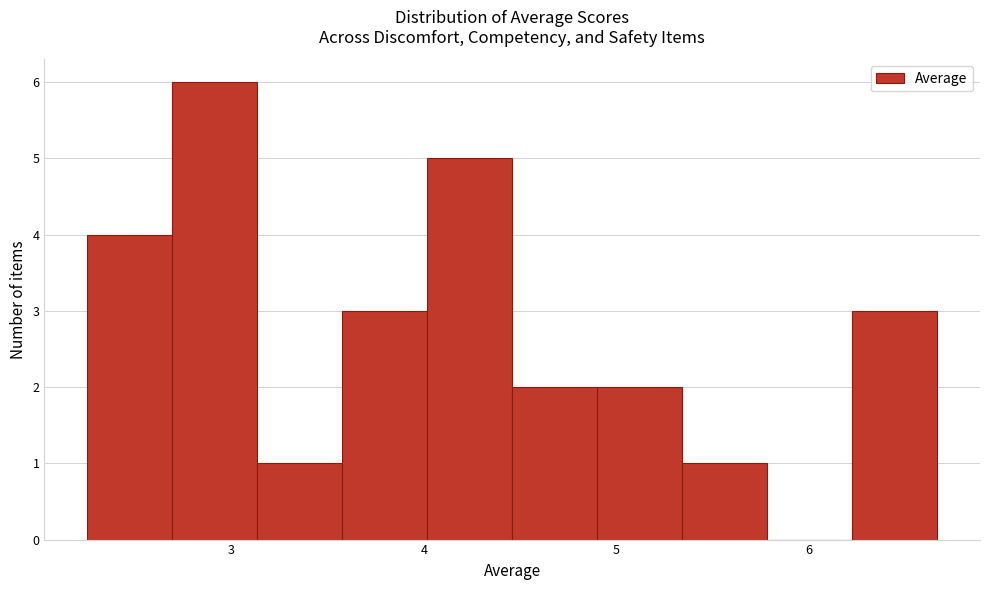

Reading left to right, list every bar in this chart as the range it spans on the x-axis followed by its height. Neither the bar edges nor the heights are printed on the chart, so give them approximately, as read against the axes.

2.3 to 2.7: 4
2.7 to 3.1: 6
3.1 to 3.6: 1
3.6 to 4.0: 3
4.0 to 4.5: 5
4.5 to 4.9: 2
4.9 to 5.3: 2
5.3 to 5.8: 1
5.8 to 6.2: 0
6.2 to 6.7: 3